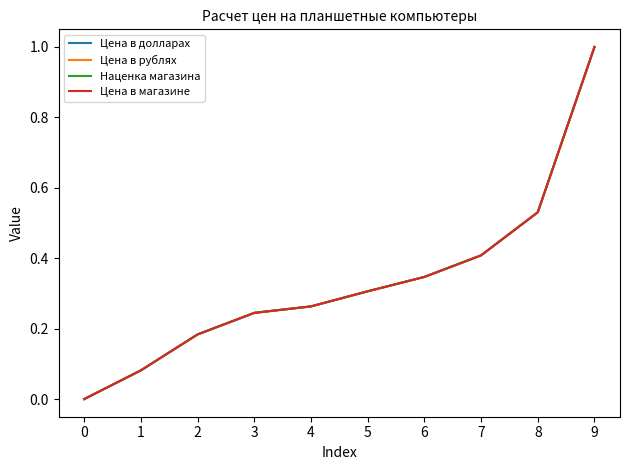

Between 1 and 2, which is larger?

2